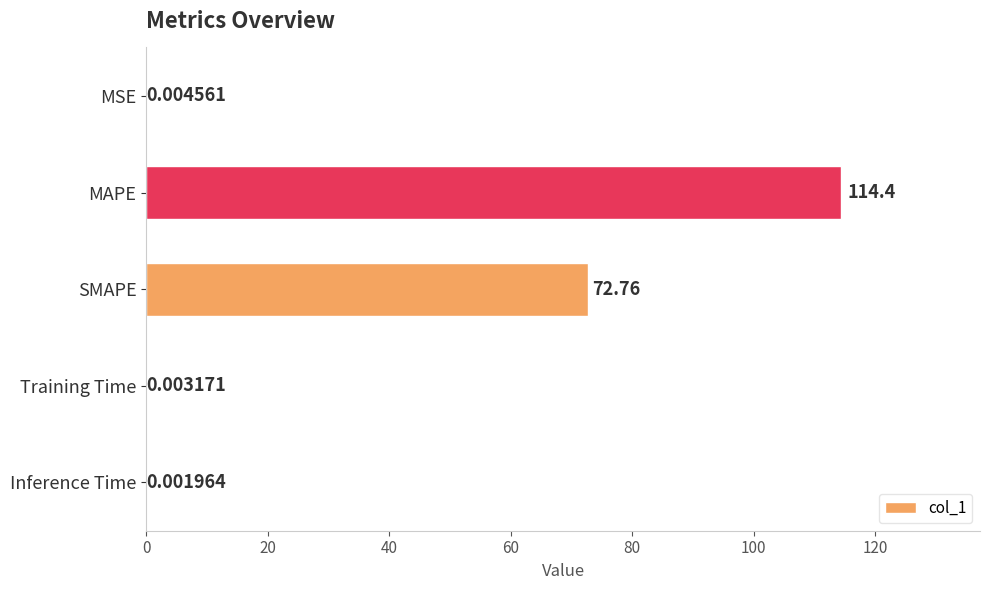

How many categories are shown in the chart?

5